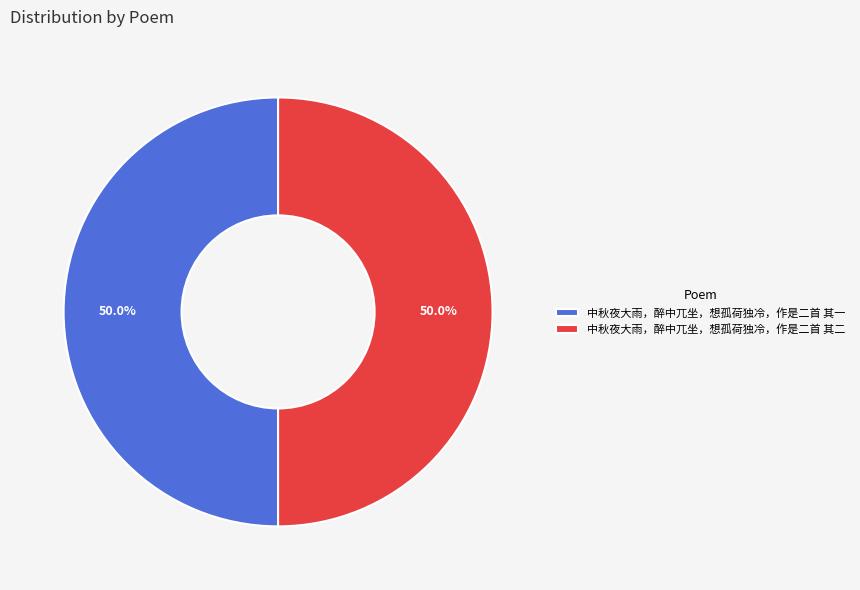

The 中秋夜大雨，醉中兀坐，想孤荷独冷，作是二首 其一 slice represents 50% of the pie. True or false?

True